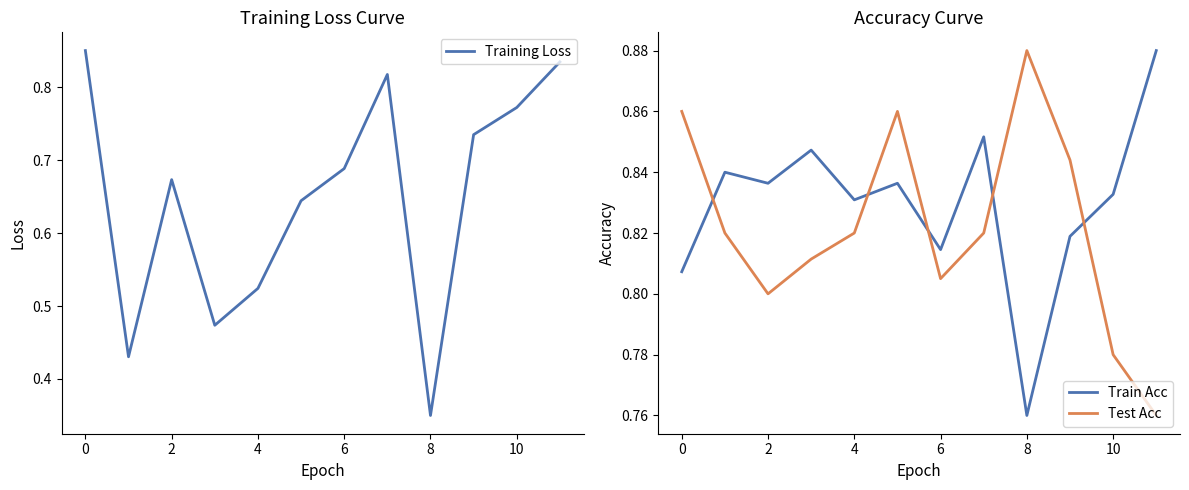

Which series ends up on top after the final intersection of Train Acc and Test Acc?

Train Acc